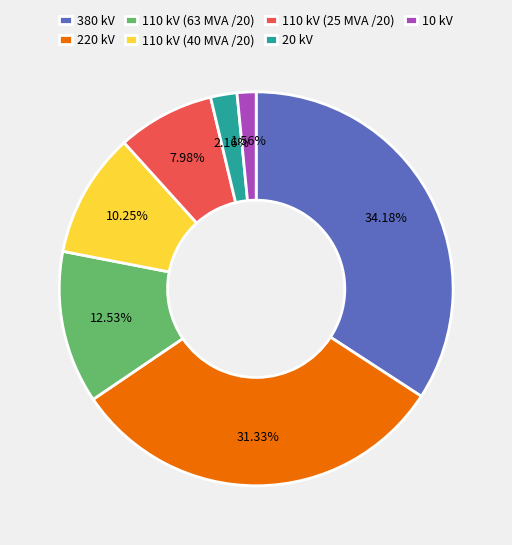

Is there any slice that represents more than half of the pie?

No